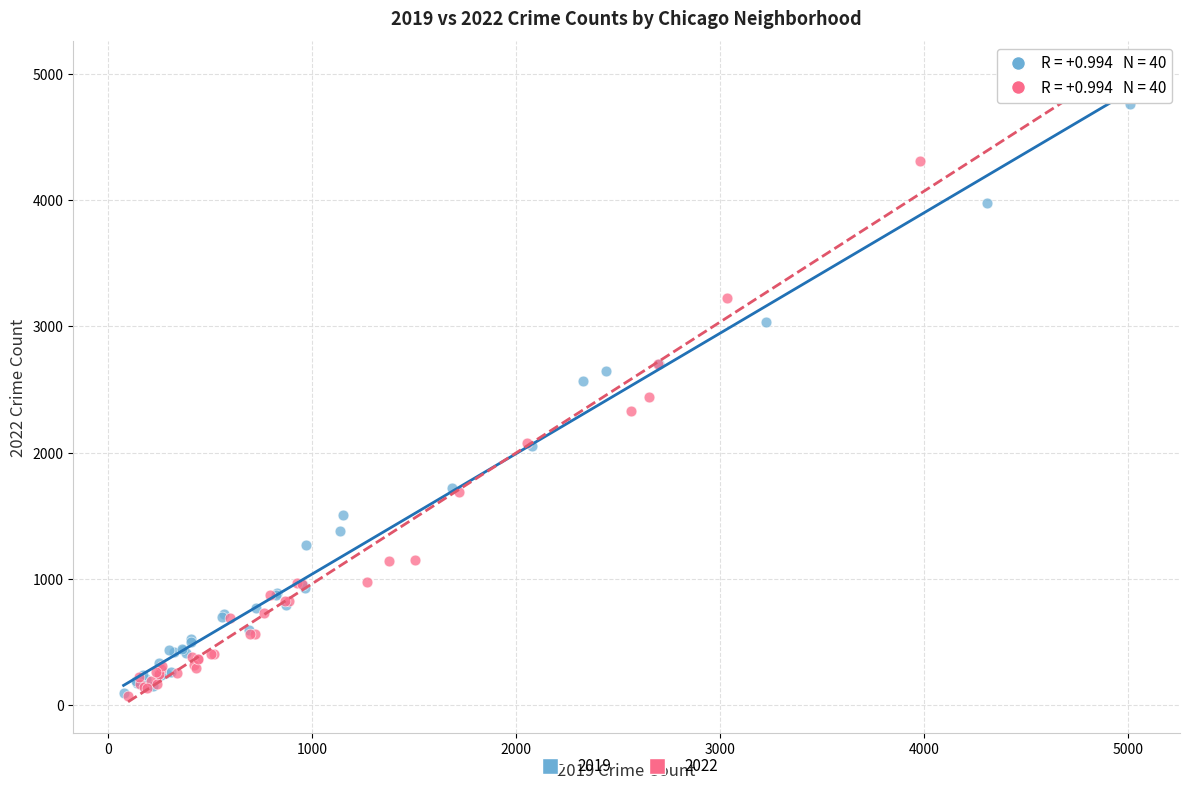

Which series has the largest Y range (max minus min)?

2022